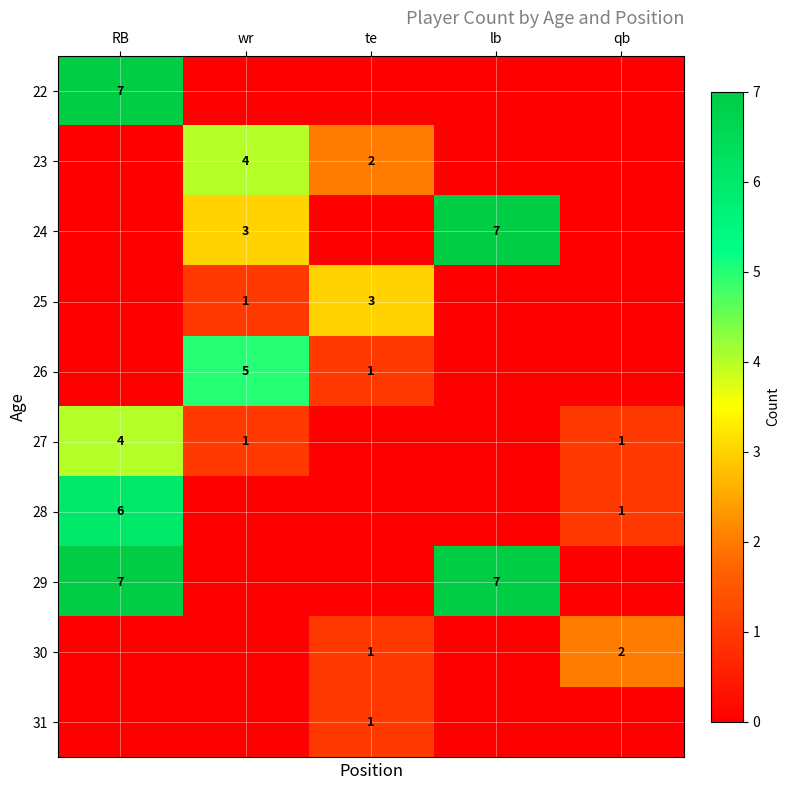

The value of 27 at wr is 1. True or false?

True